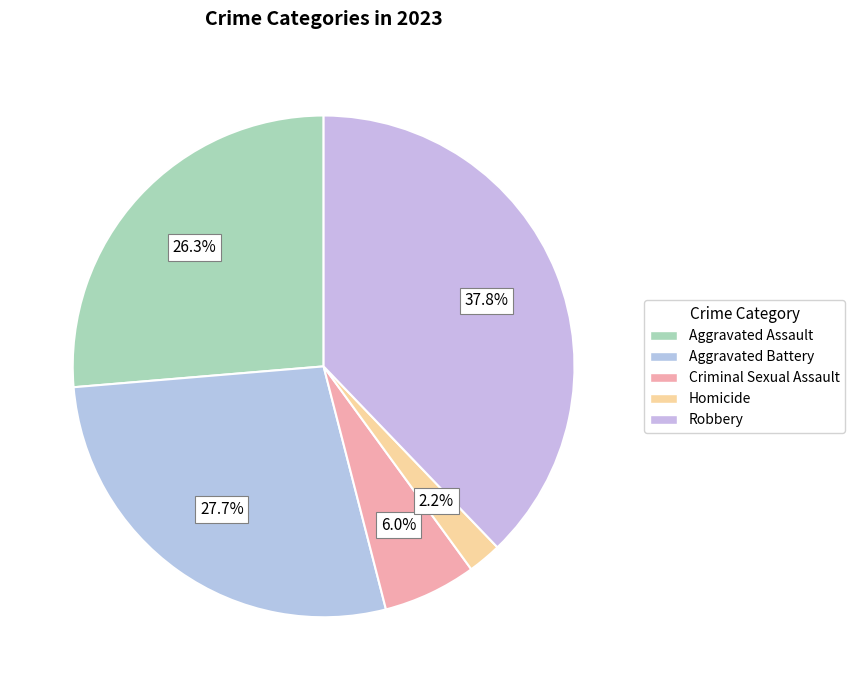

What percentage is the Aggravated Battery slice, to the nearest percent?

28%